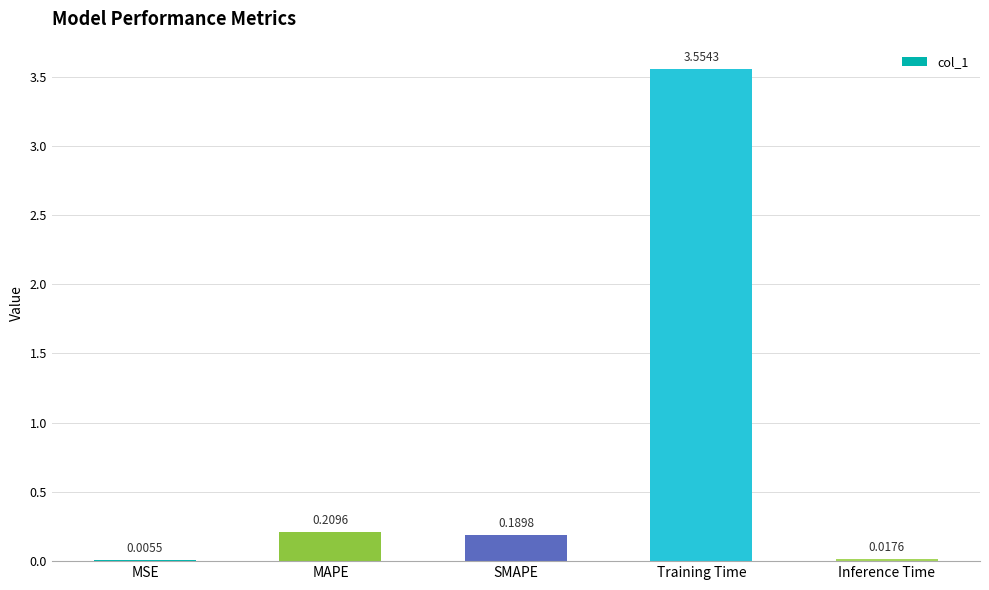

Which category has the highest value across all series?

Training Time